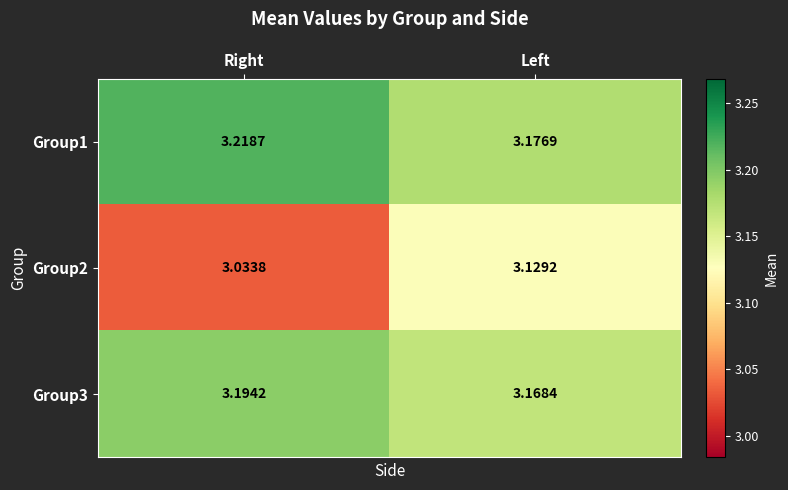

At which label does Group2 reach its minimum?

Right